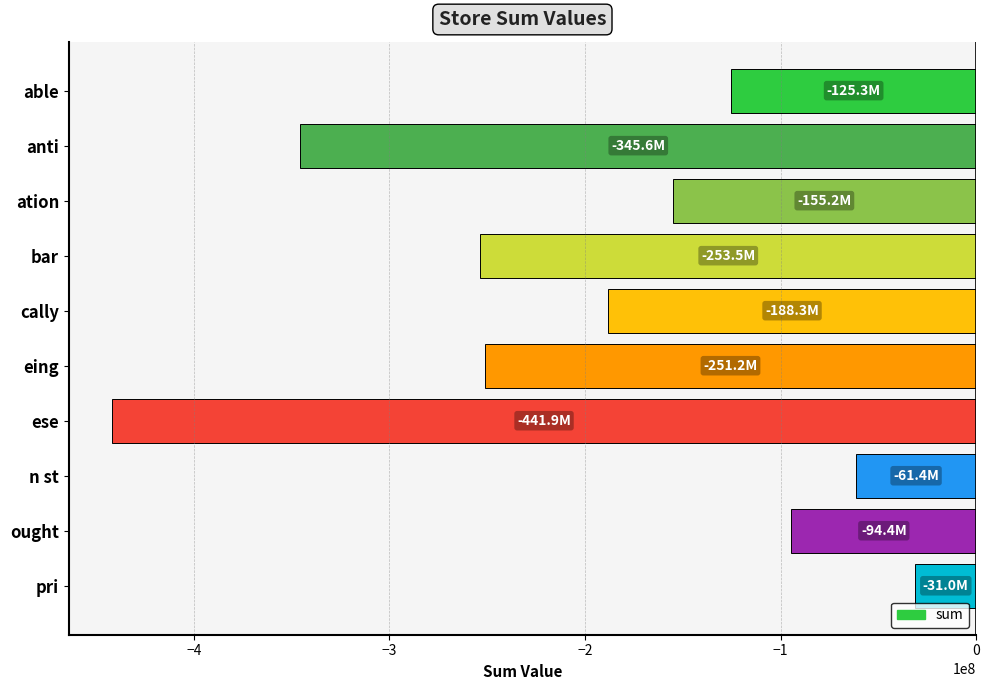

What is the difference between the second highest and second lowest values?

284141379.3